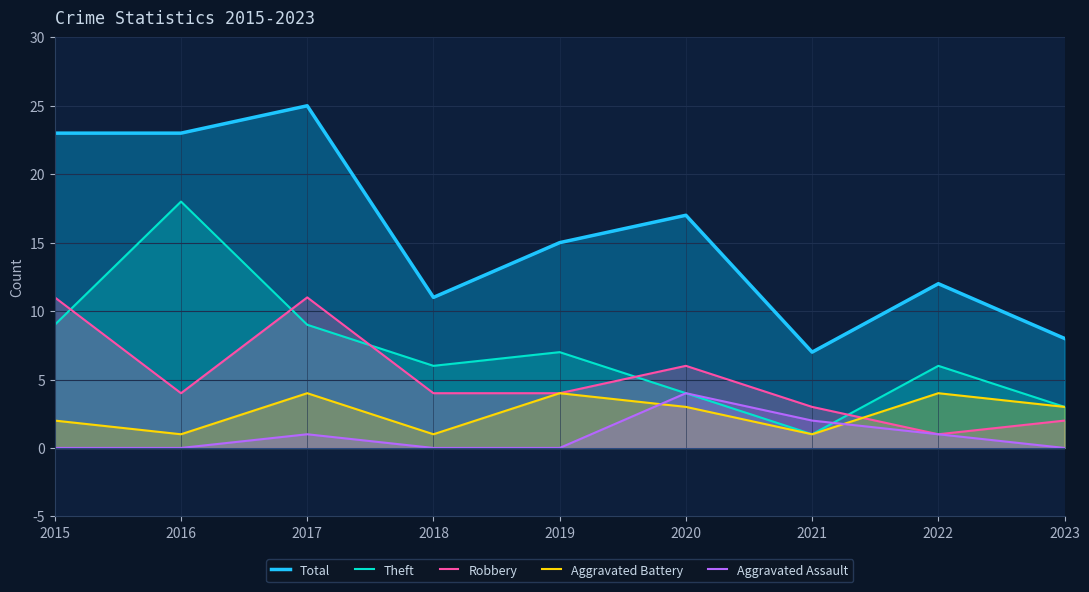

Where is the first local maximum for Robbery?

2017